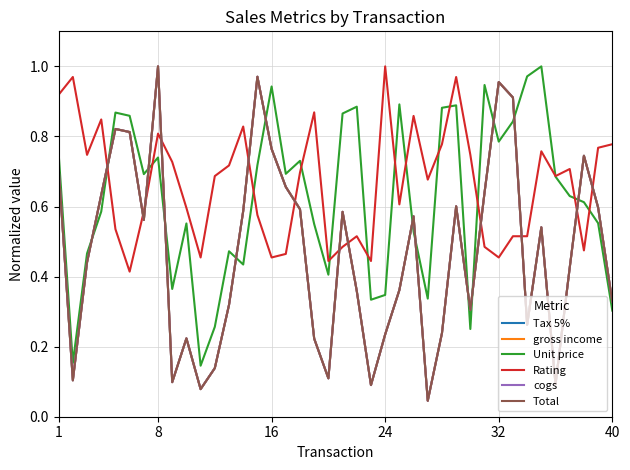

What is the difference between the maximum and minimum values in the gross income series?

1.0